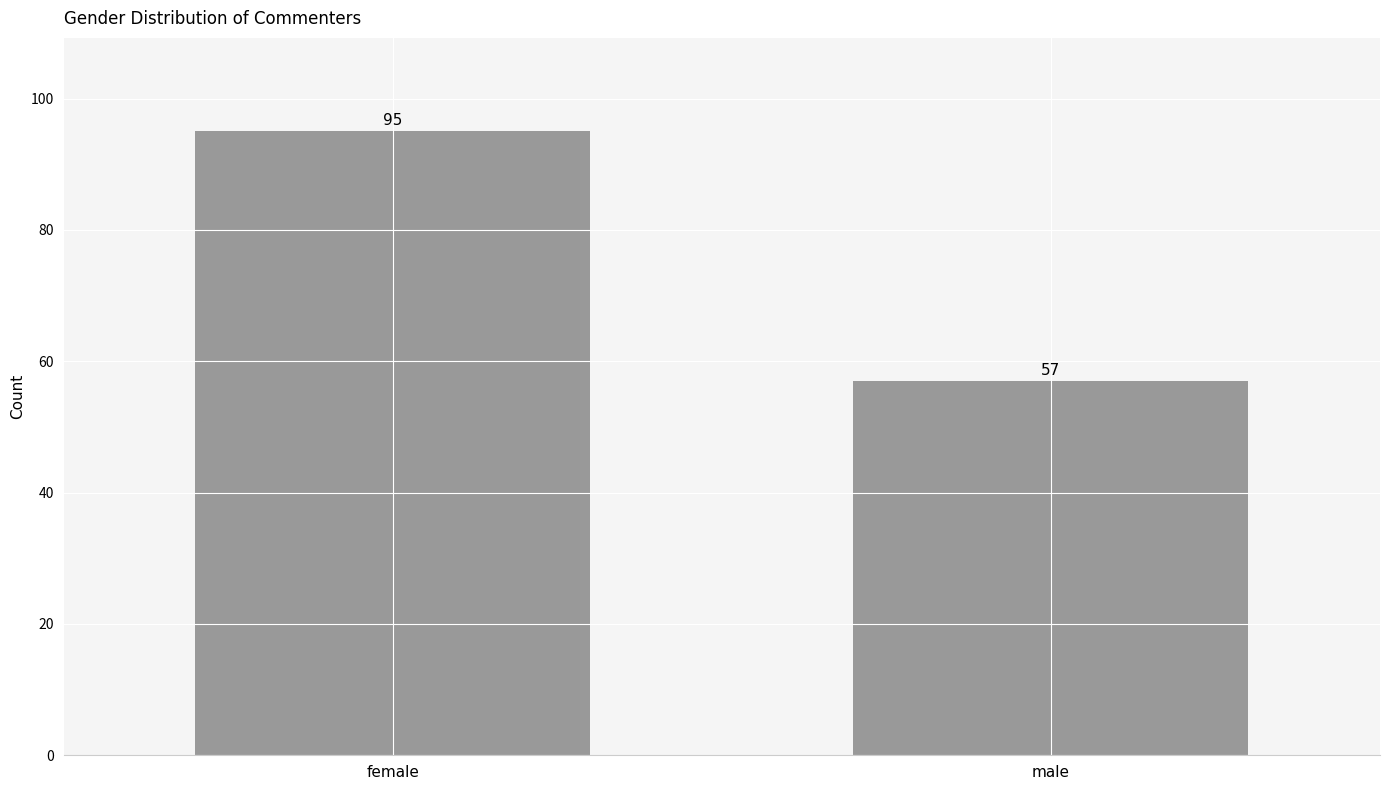

What is the label of the 1st bar from the right?

male